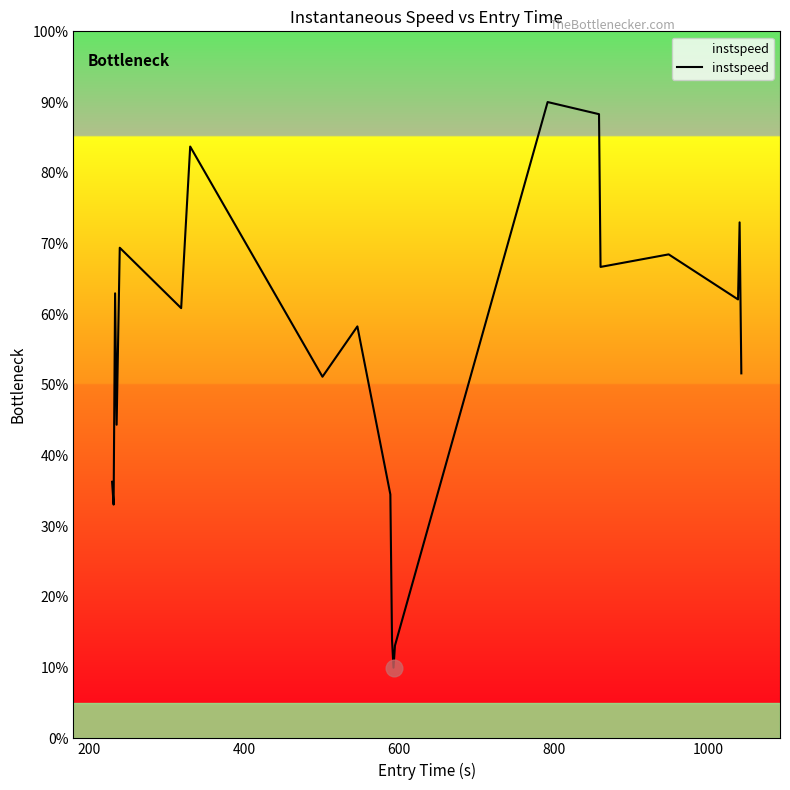

What is the maximum value shown in the chart?

90.0